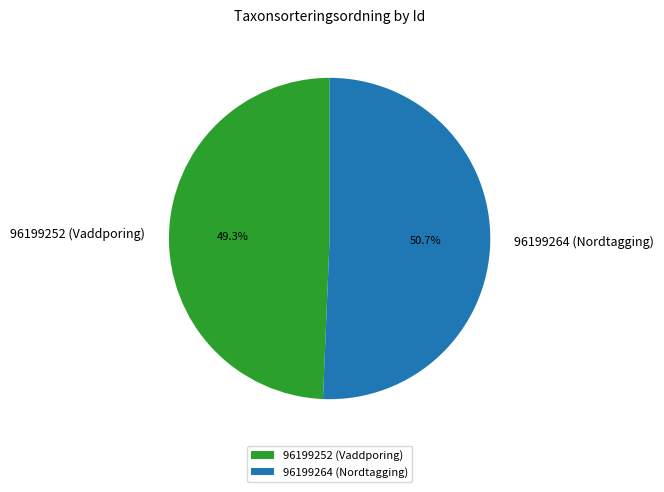

Which slice is the smallest?

96199252 (Vaddporing)